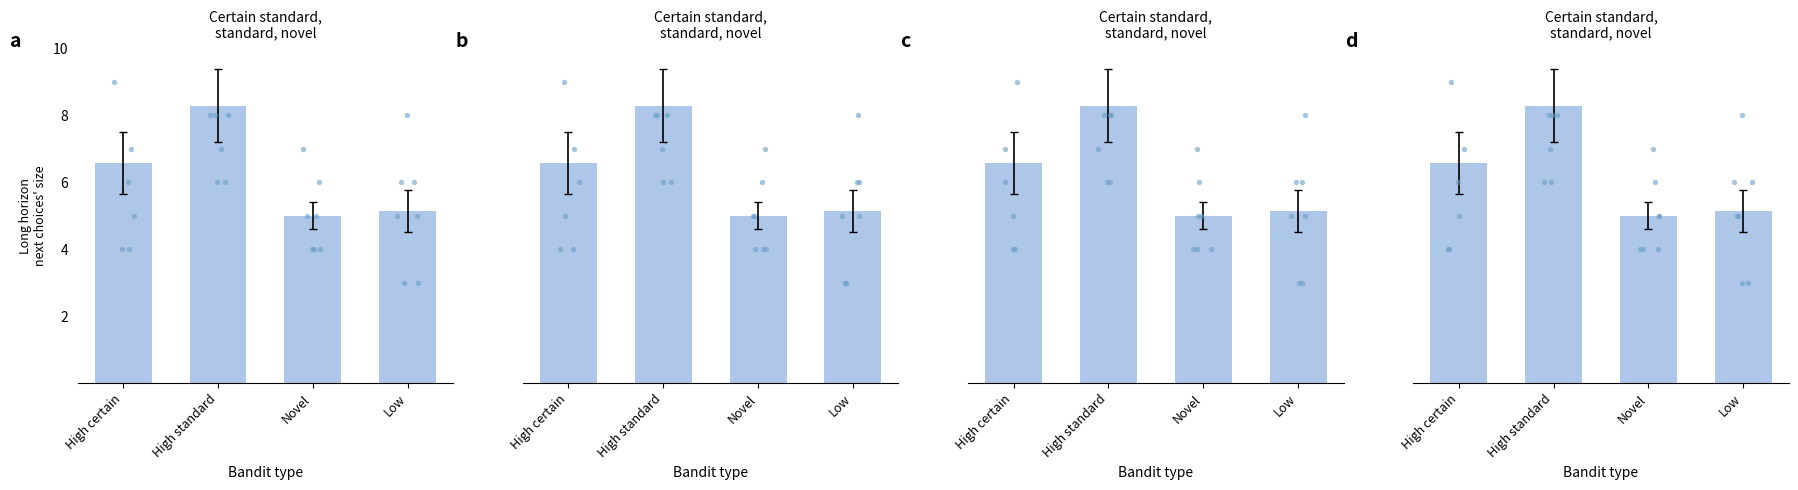

Which series reaches the minimum Y coordinate?

dots_Low